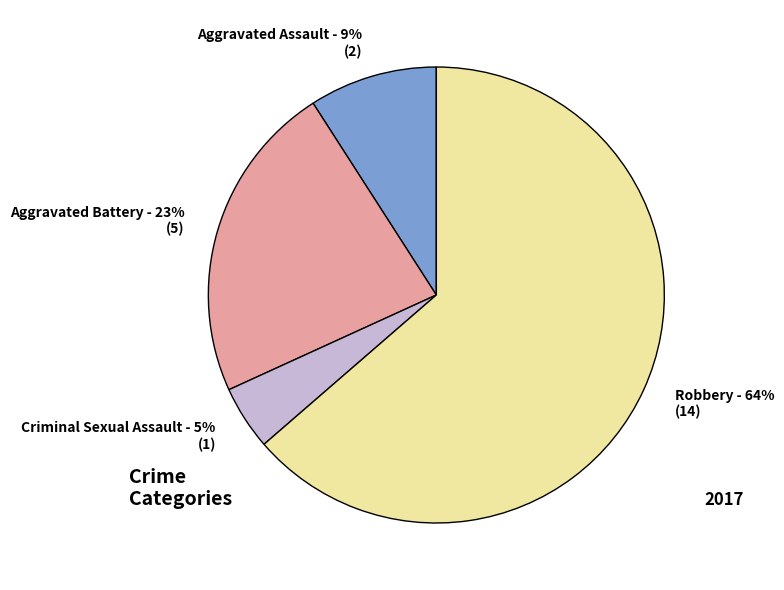

Rank the categories by value from lowest to highest.

Criminal Sexual Assault, Aggravated Assault, Aggravated Battery, Robbery